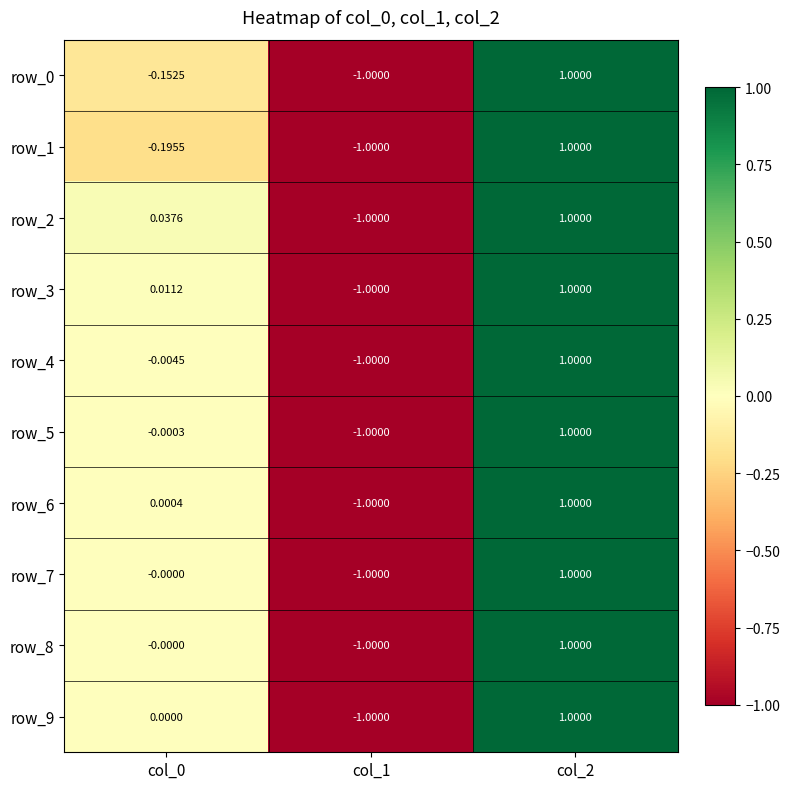

What is the difference between the row_2 values at col_2 and col_1?

2.0